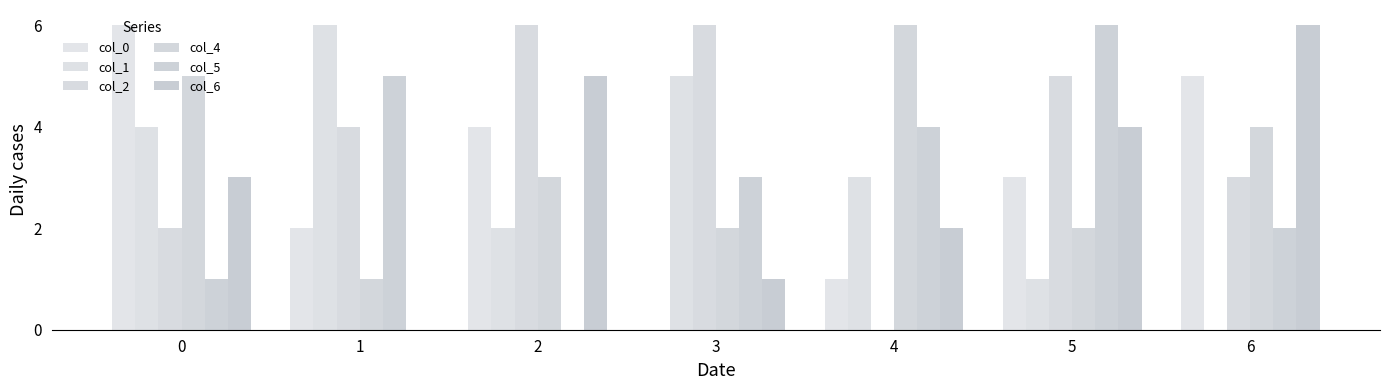

What is the total value across all series at 2?

20